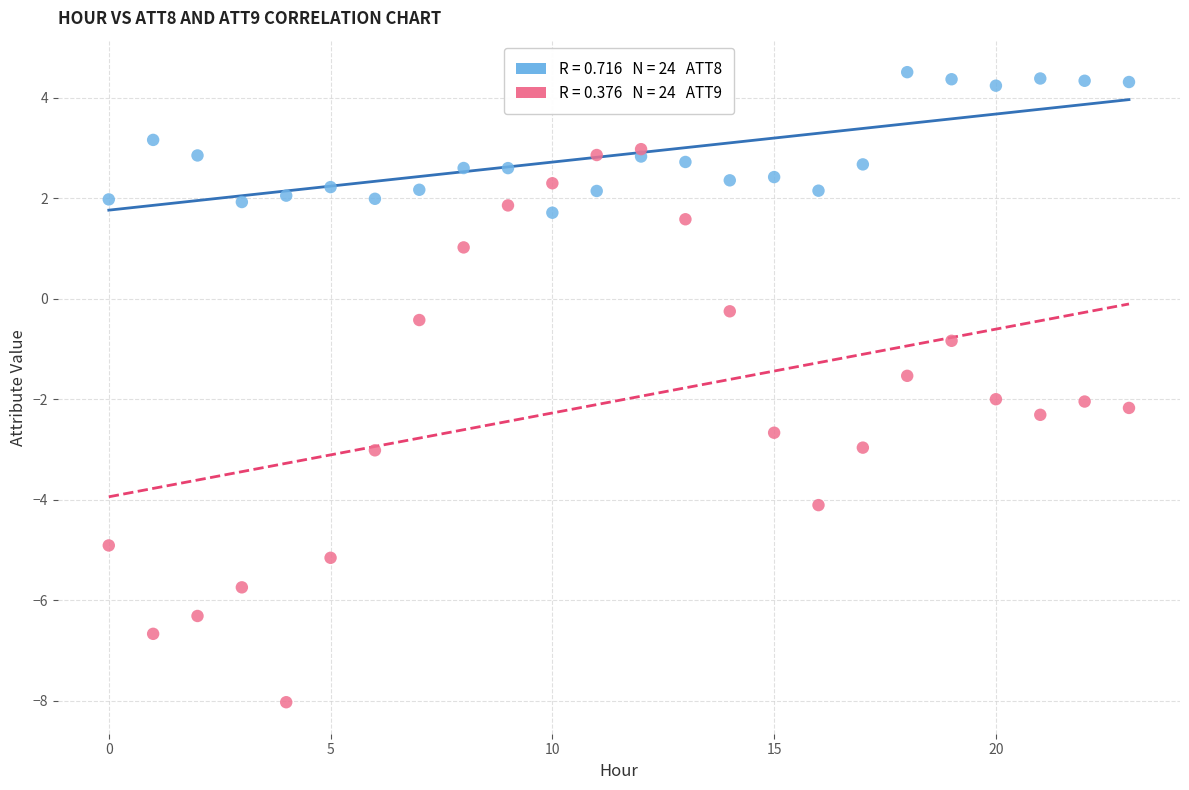

Across all data points, what is the range of Y values (max minus min)?

12.5